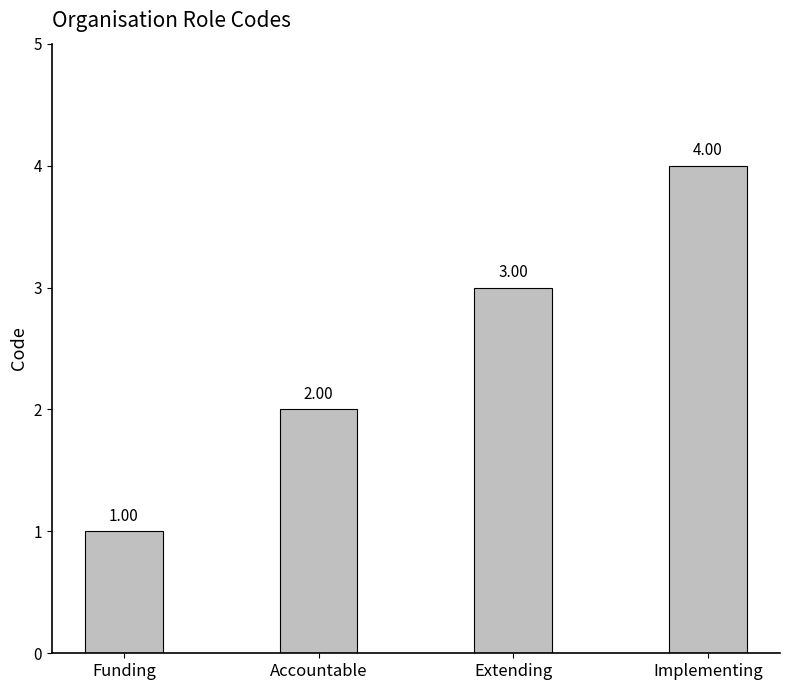

Count the number of data series in this chart.

1